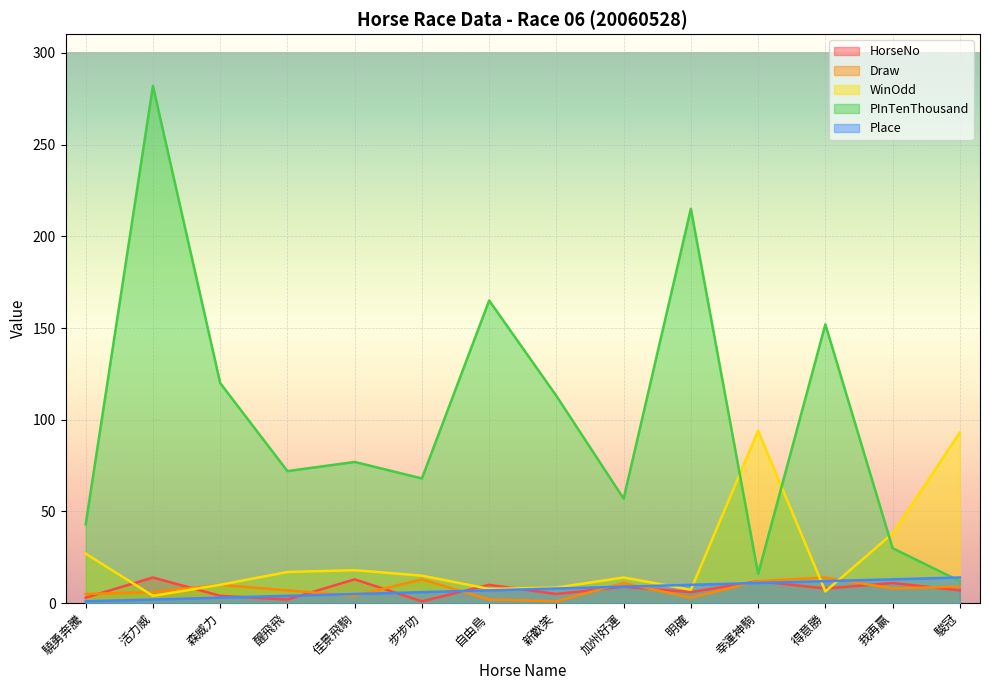

Which series has the largest total across all categories?

PInTenThousand